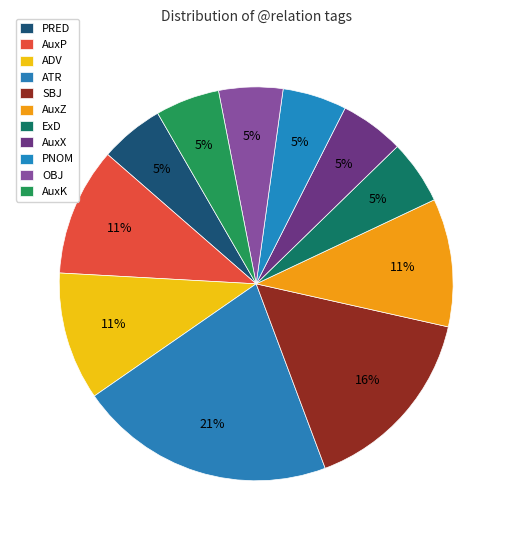

Does any single category account for the majority?

No